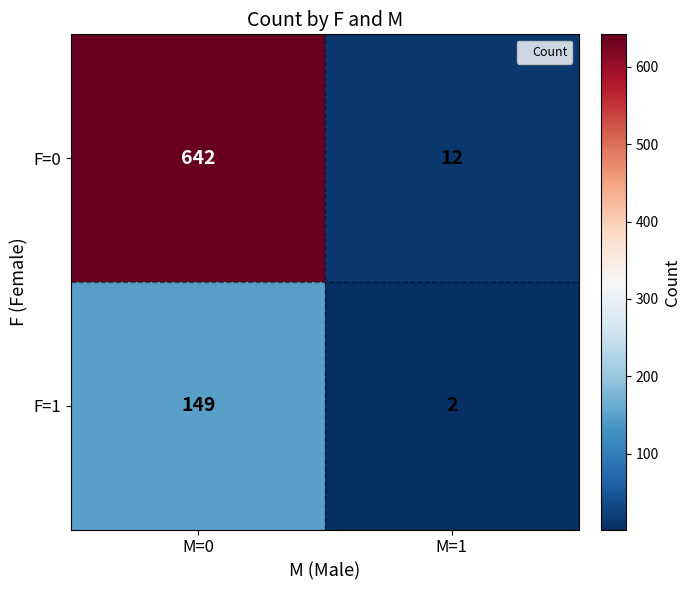

The F=1 series shows 3 at M=1. True or false?

False